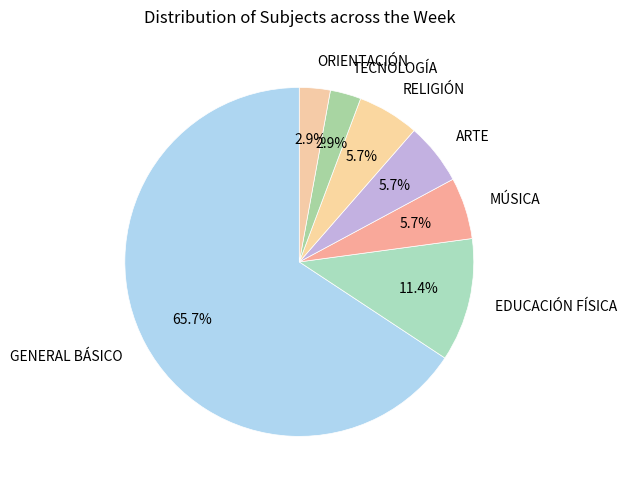

Is MÚSICA the majority of the pie?

No